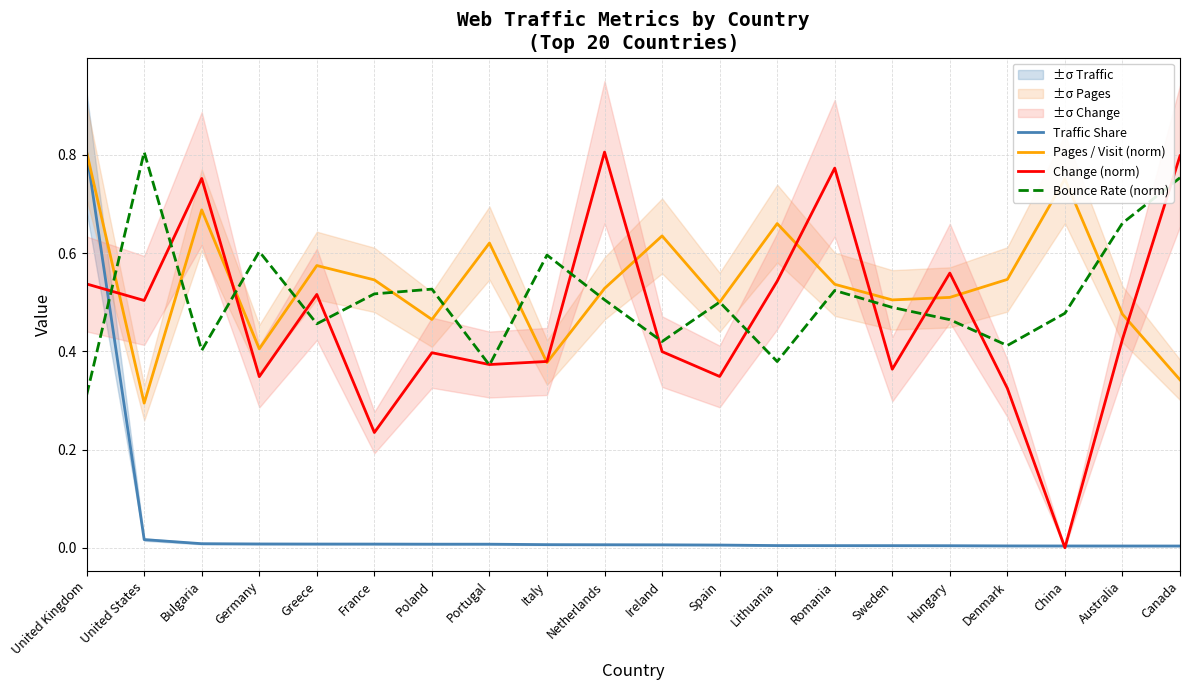

Is the value of Change (norm) at Sweden greater than the value of Traffic Share at France?

Yes